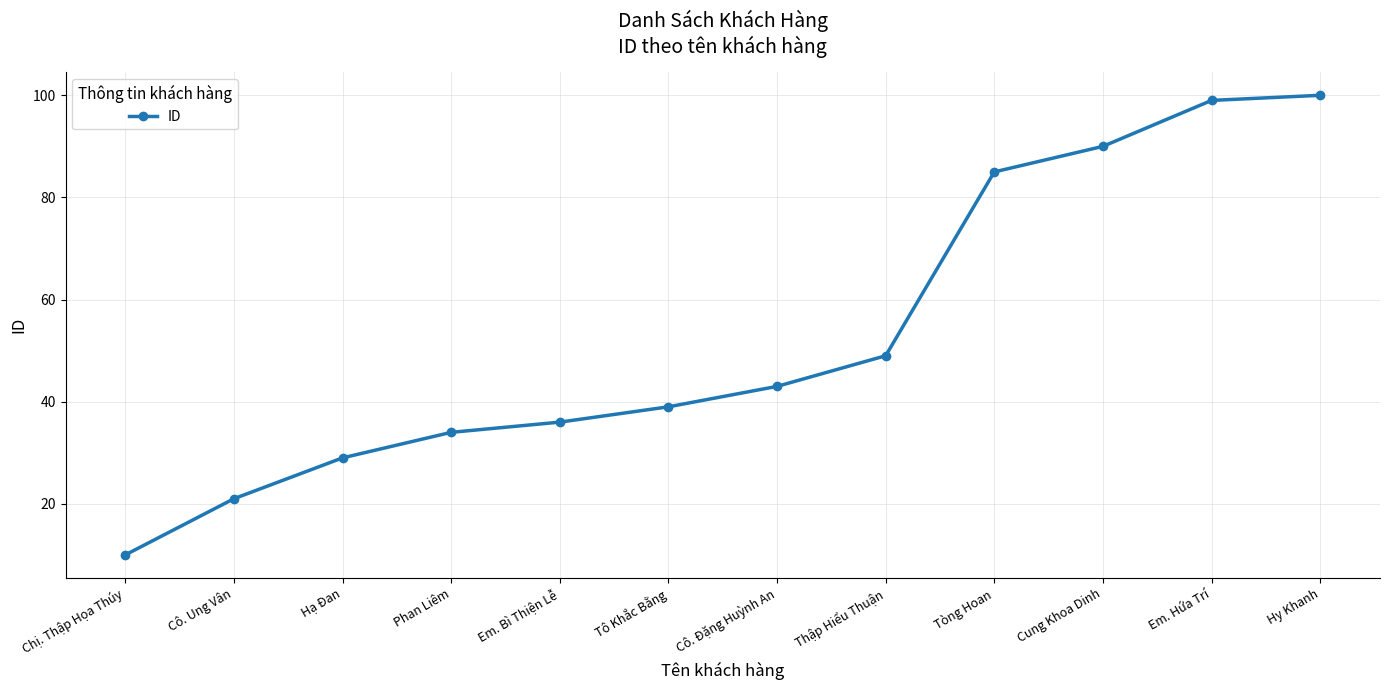

Where is the data nearest to the value 55?

Thập Hiểu Thuận